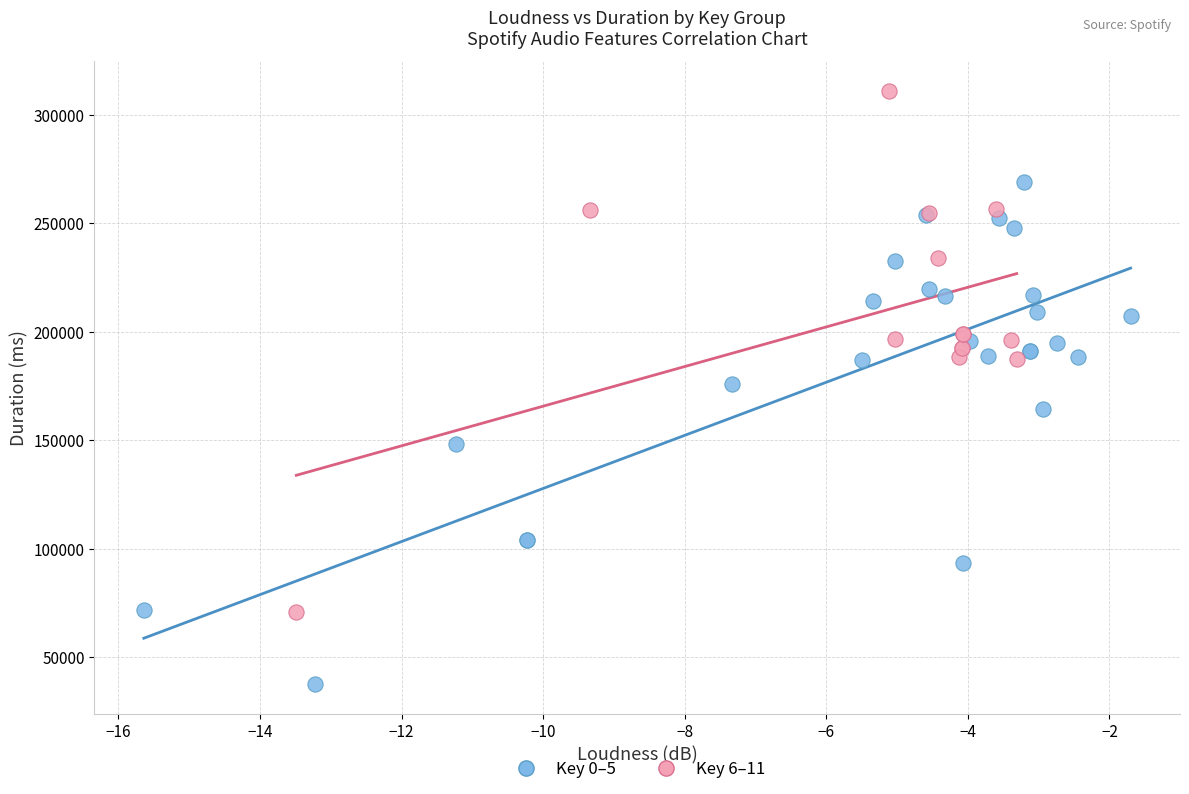

Which series reaches the maximum Y coordinate?

Key 6–11